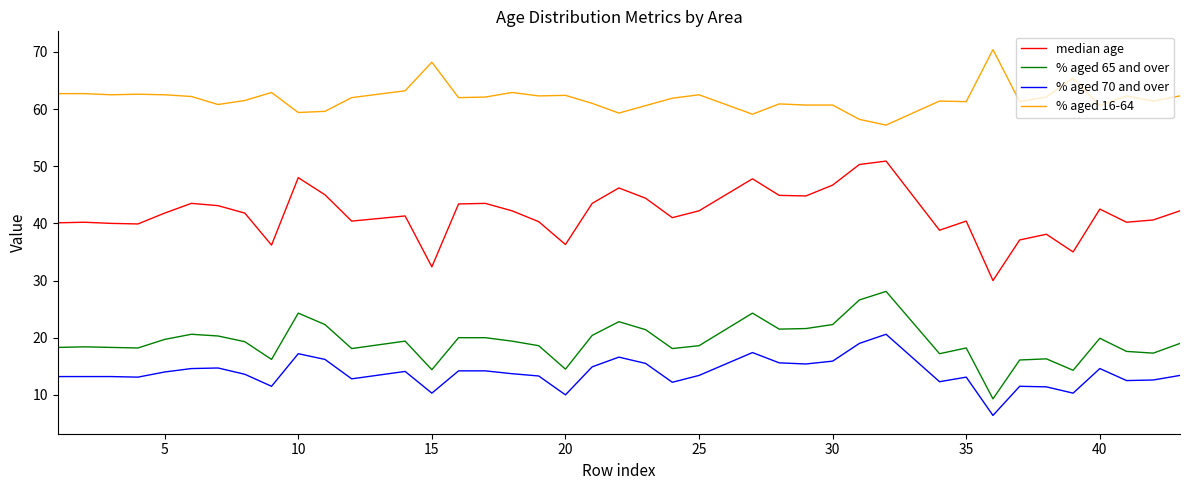

List the series in order of their peak value, highest first.

% aged 16-64, median age, % aged 65 and over, % aged 70 and over